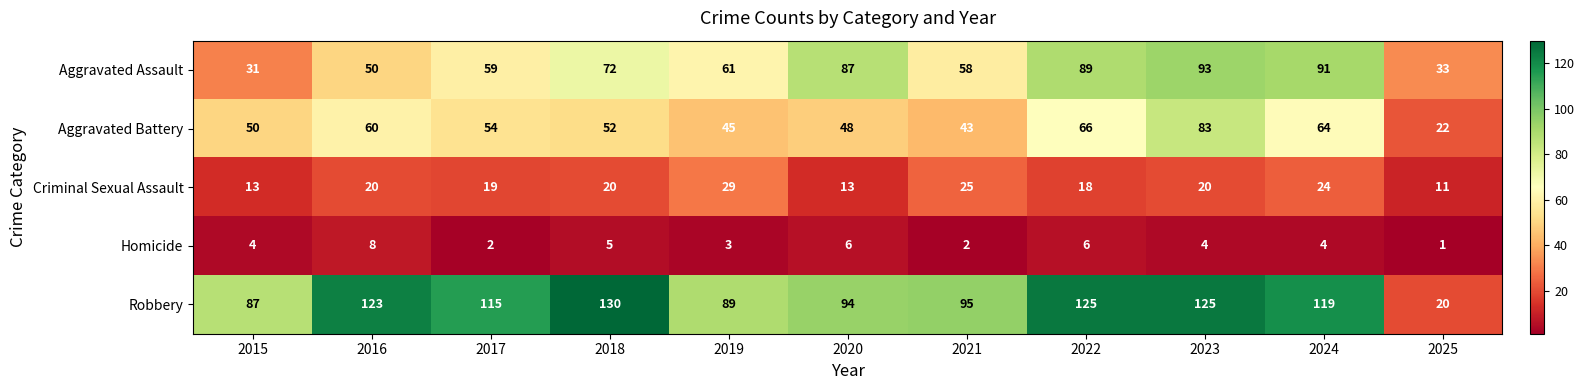

How many series are shown in this chart?

5